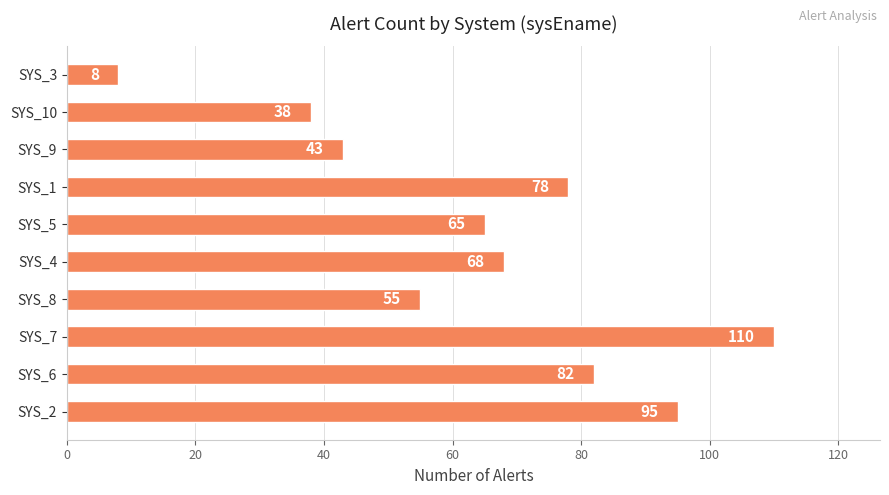

Which has a higher value, SYS_9 or SYS_6?

SYS_6